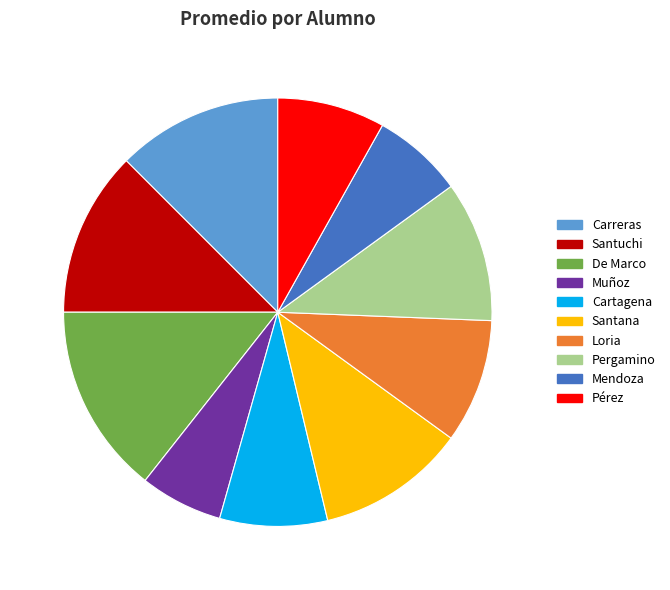

What is the largest slice in the pie chart?

De Marco